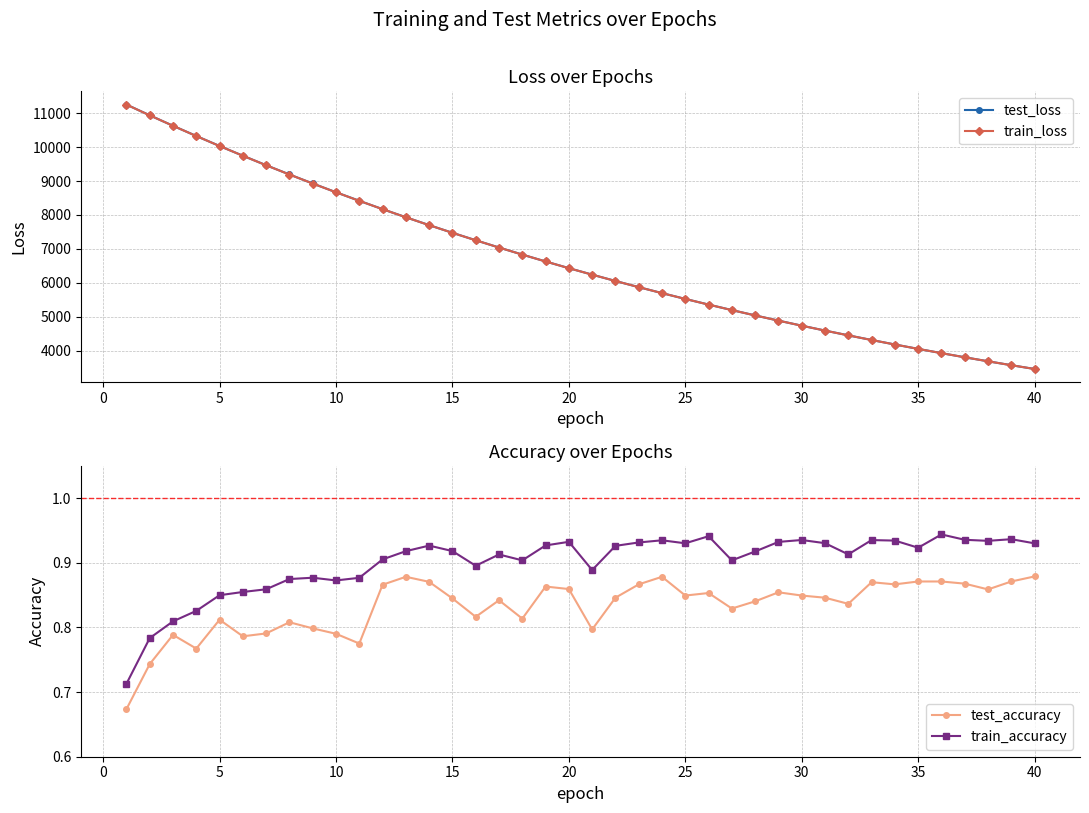

True or false: train_loss and test_loss cross at least once.

False